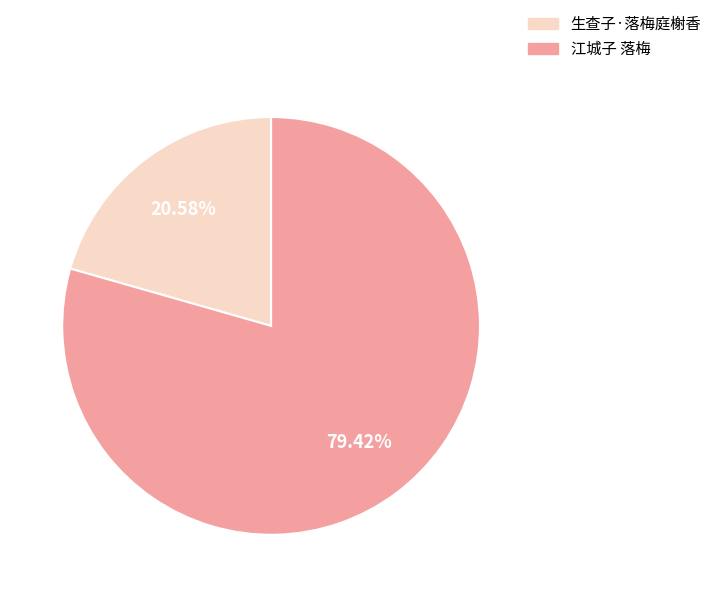

What is the ratio of the value at 江城子 落梅 to the value at 生查子·落梅庭榭香?

3.9